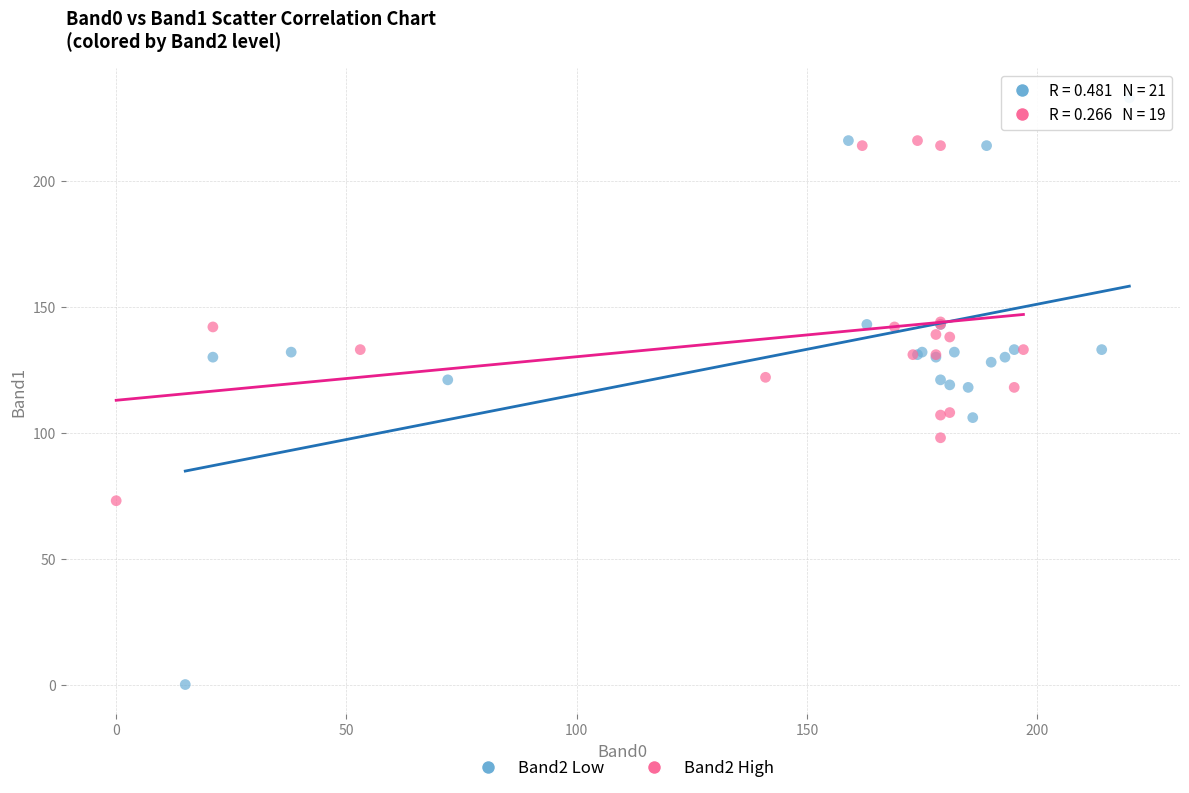

Which series has the largest Y range (max minus min)?

Band2 Low